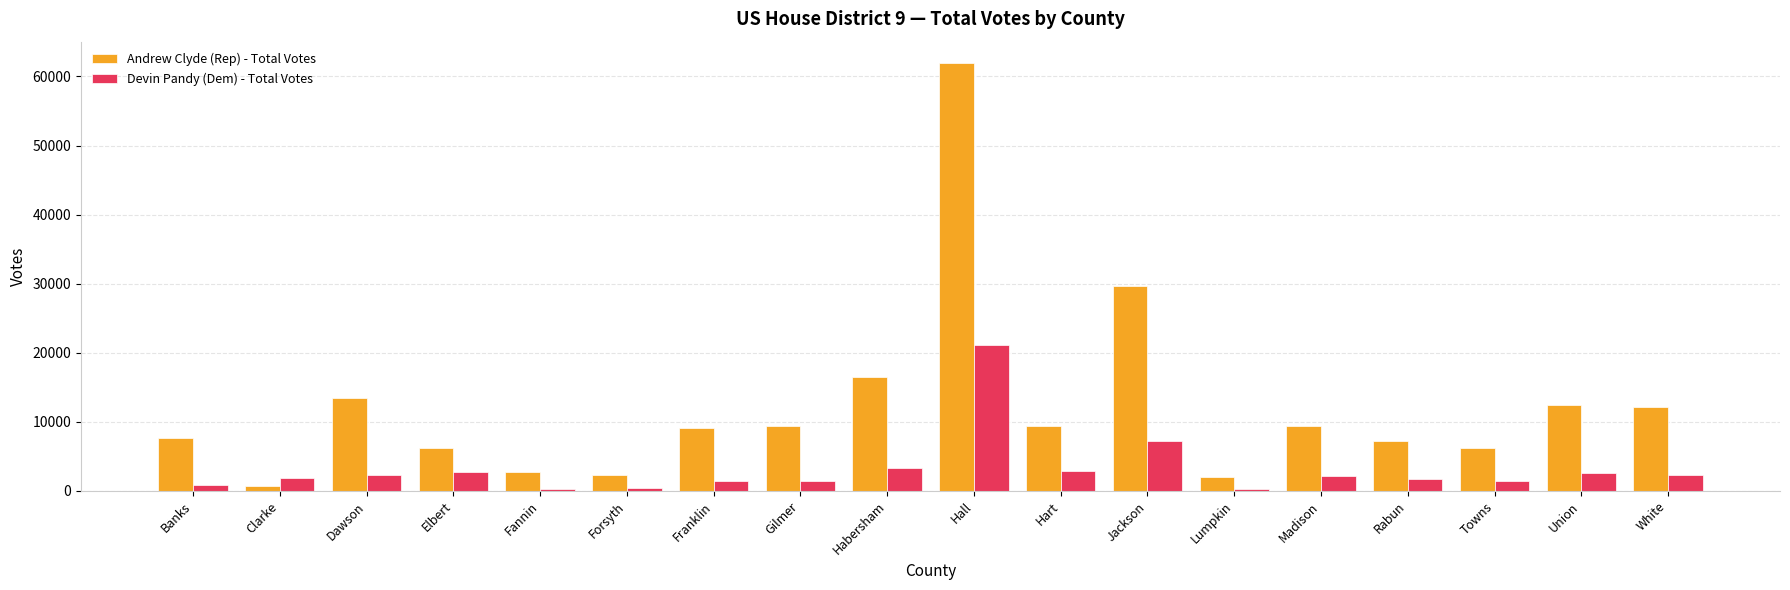

Rank the series by their average value, from highest to lowest.

Andrew Clyde (Rep) - Total Votes, Devin Pandy (Dem) - Total Votes